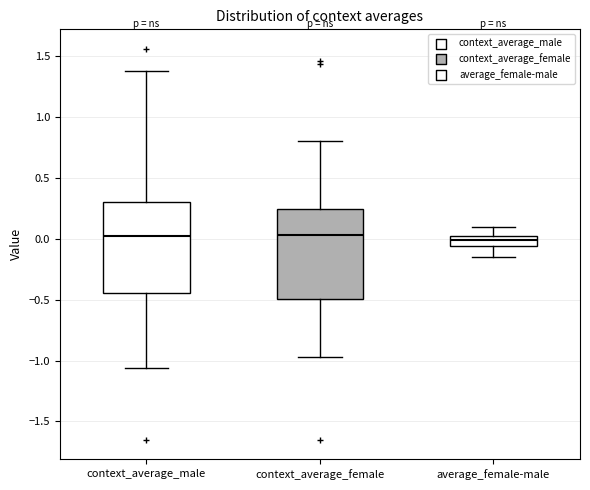

Reading left to right, transcribe this box plot: for each box, give where its median line is, the range the box spans, and where its two whiskers end, as read against the y-axis. The values are not printed on the chart, so give them approximately, as read against the axis.

context_average_male: median 0.00, box -0.45 to 0.30, whiskers -1.05 to 1.40
context_average_female: median 0.05, box -0.50 to 0.25, whiskers -0.95 to 0.80
average_female-male: median 0.00 (inside the box), box -0.05 to 0.00, whiskers -0.15 to 0.10